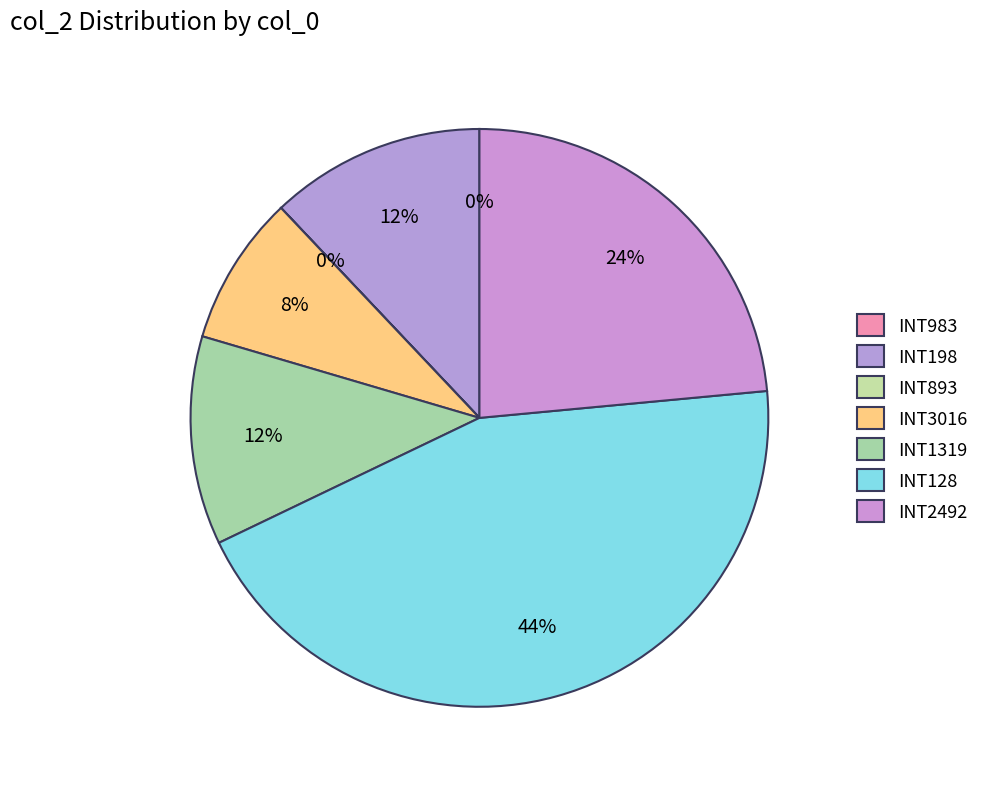

Does INT128 represent more than half of the total?

No